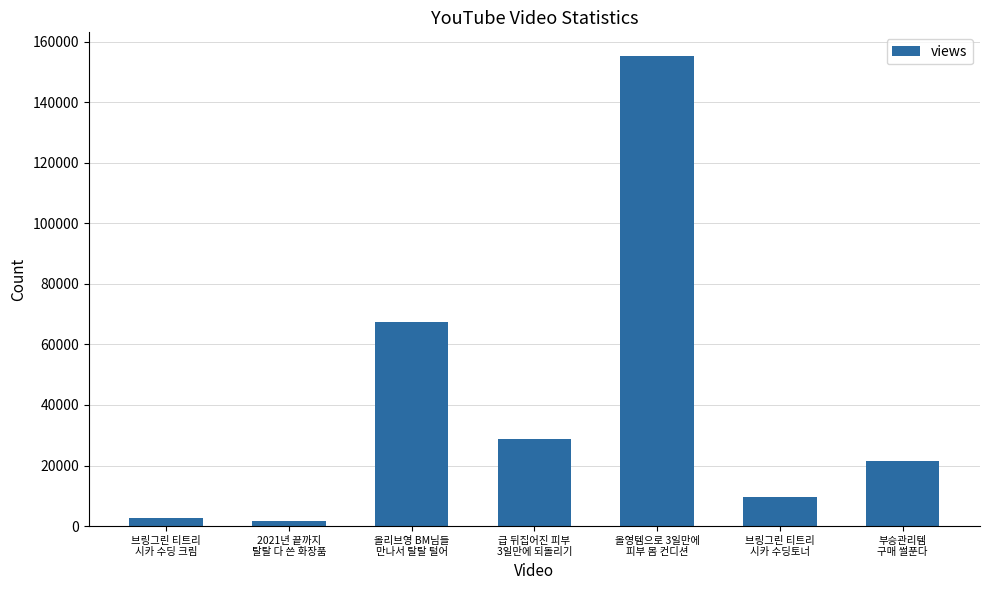

The chart shows a value of 21660 at 부승관리템
구매 썰푼다. True or false?

True